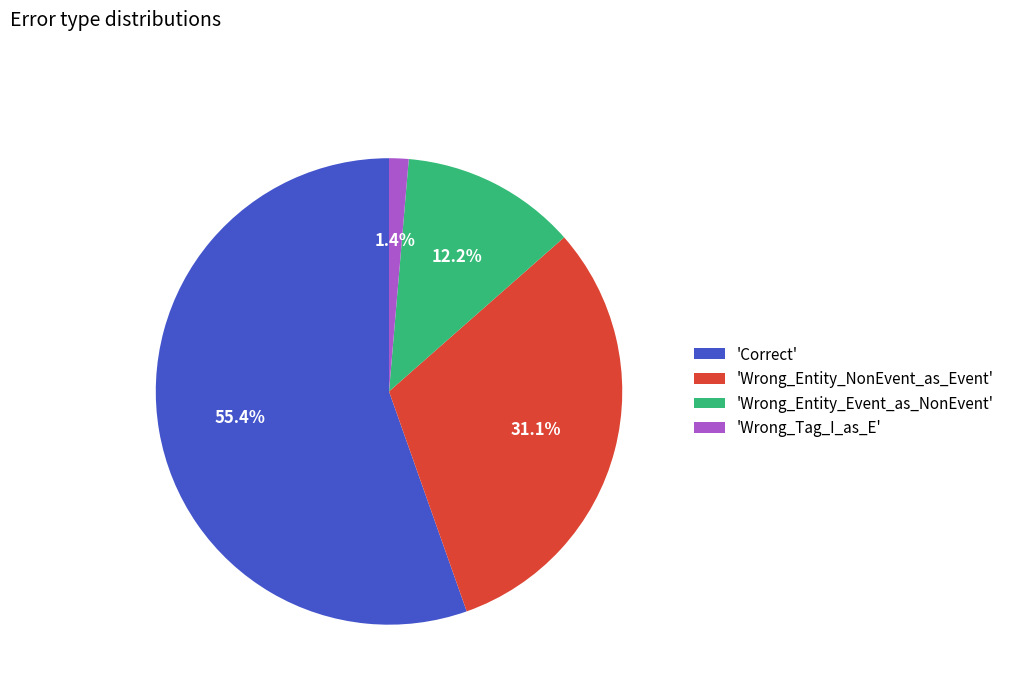

How many slices are in this pie chart?

4